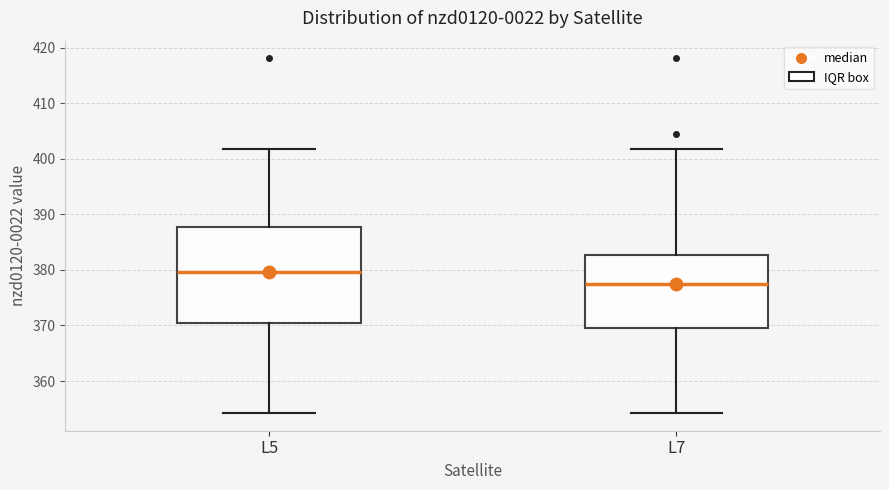

Which box is the tallest, from its lower edge to its upper edge?

L5